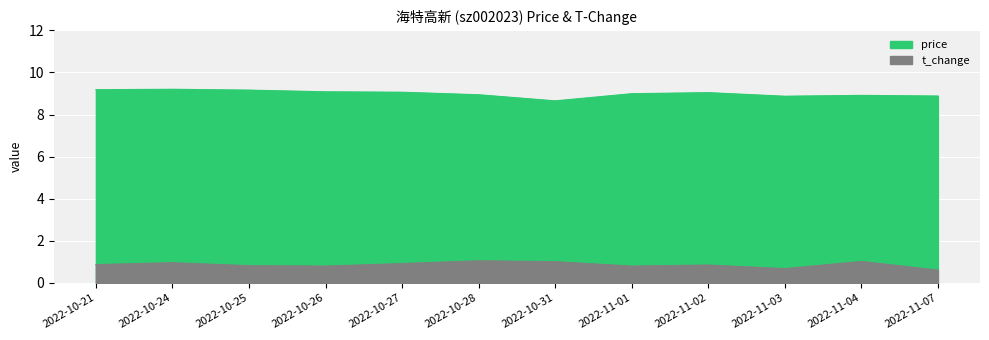

What is the label of the 12th point from the left?

2022-11-07